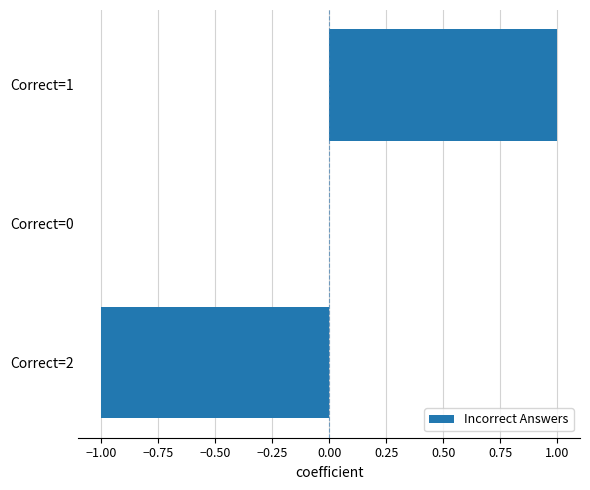

Which category has the highest value across all series?

Correct=1